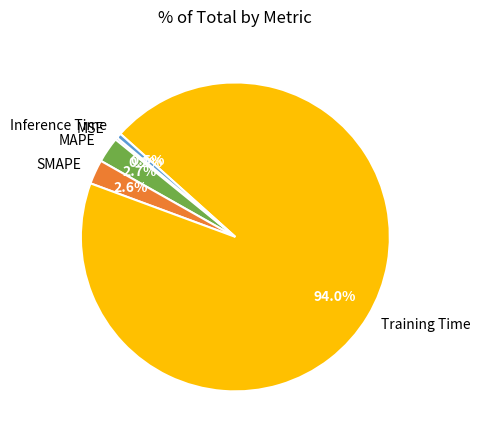

Which category has the biggest portion of the pie?

Training Time